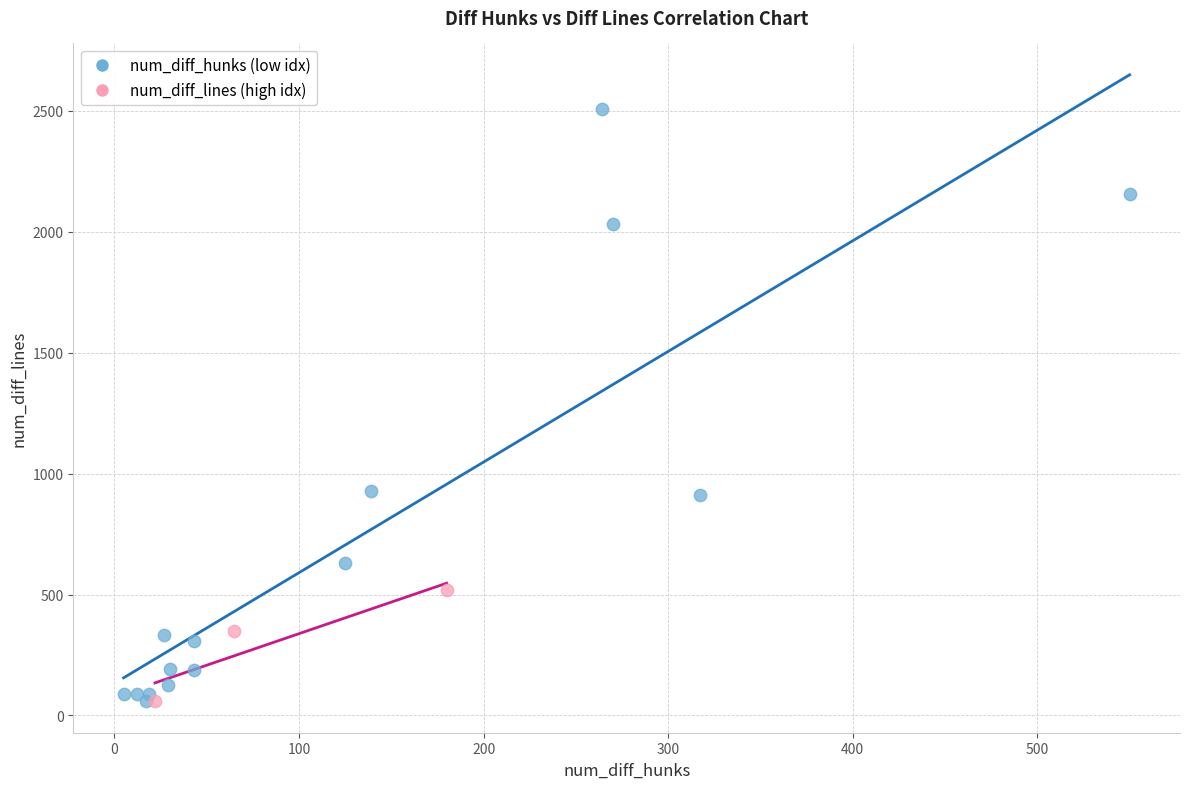

Which series has the largest Y range (max minus min)?

num_diff_hunks (low idx)